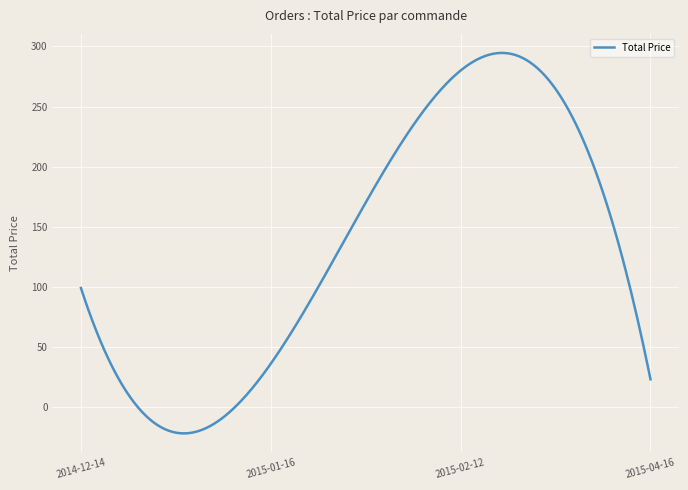

What is the smallest value displayed?

-22.0